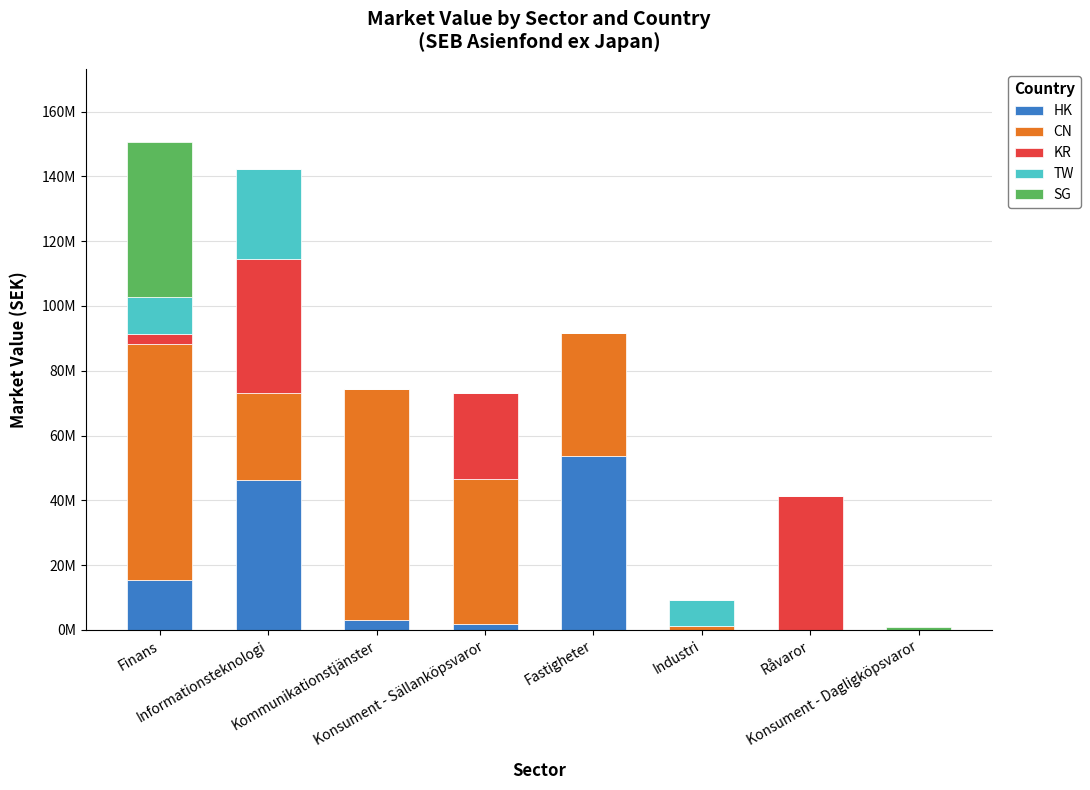

Which has a higher value, Konsument - Dagligköpsvaror or Fastigheter?

Fastigheter